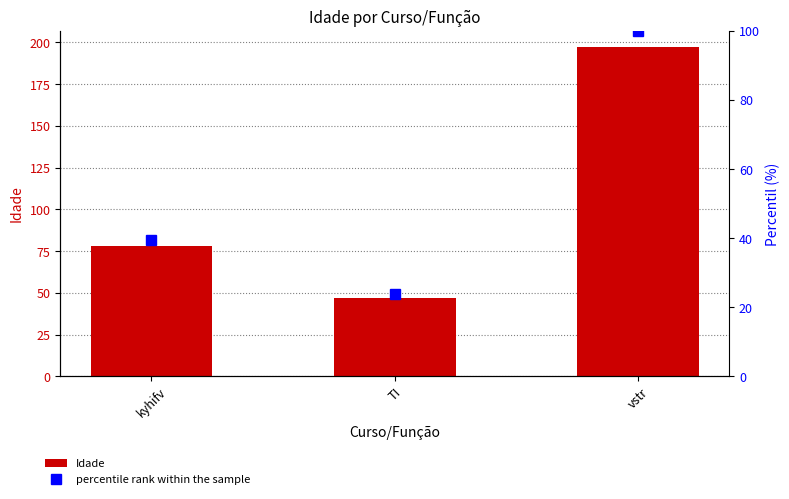

True or false: Idade has a value of 69.7 at TI.

False